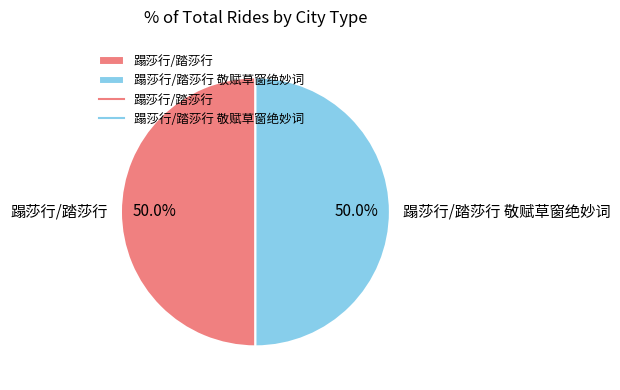

What percentage do 蹋莎行/踏莎行 敬赋草窗绝妙词 and 蹋莎行/踏莎行 together represent?

100.0%